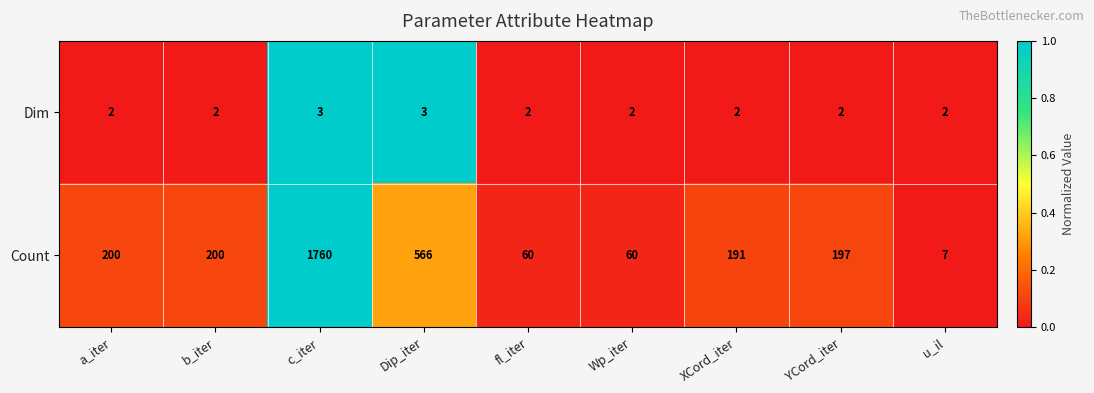

At Dip_iter, list the series in order from smallest to largest.

Dim, Count